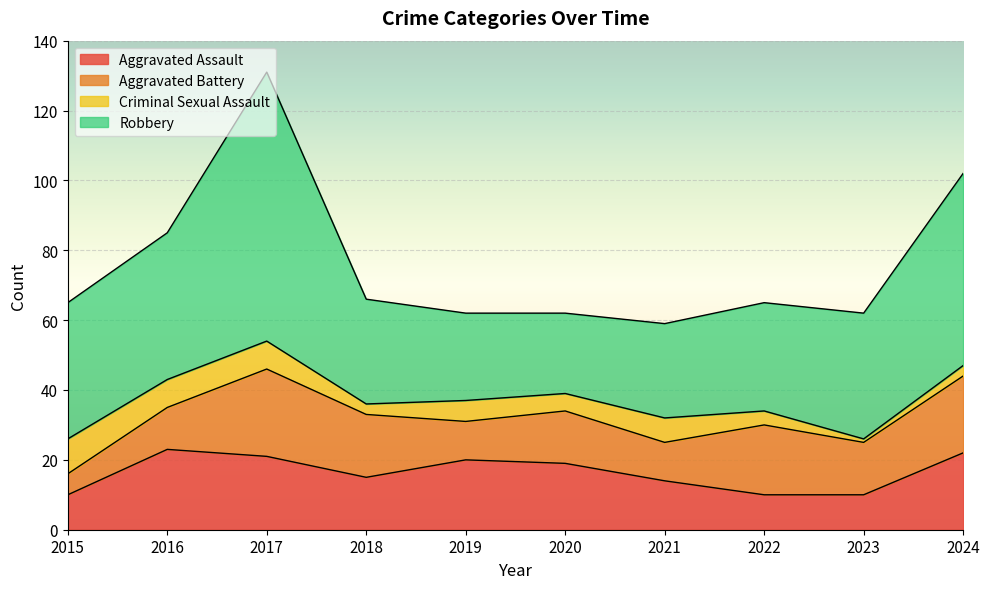

How many interior local peaks does the Robbery series have?

1